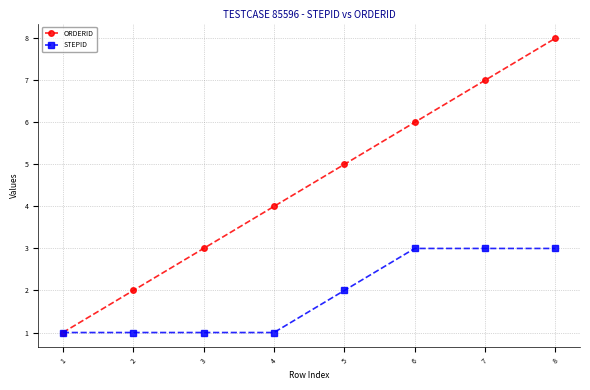

Does the chart have visible grid lines?

Yes